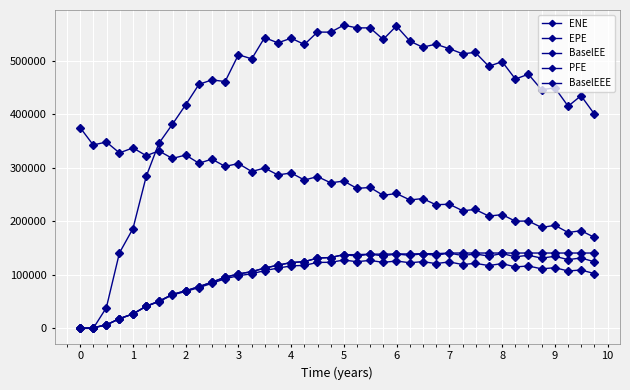

How many lines are shown in the chart?

5